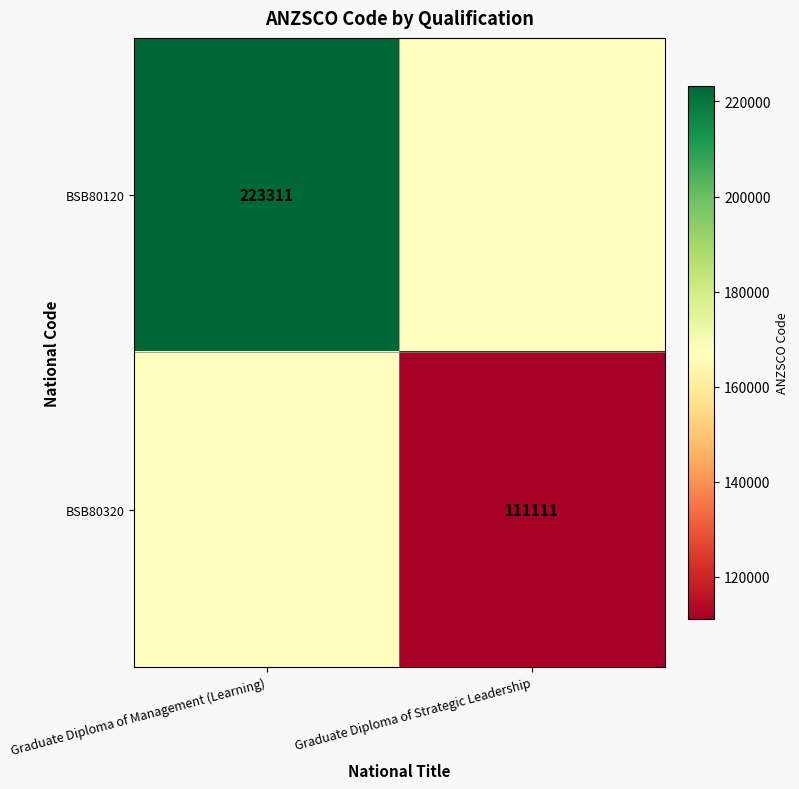

What is the maximum value shown in the chart?

223311